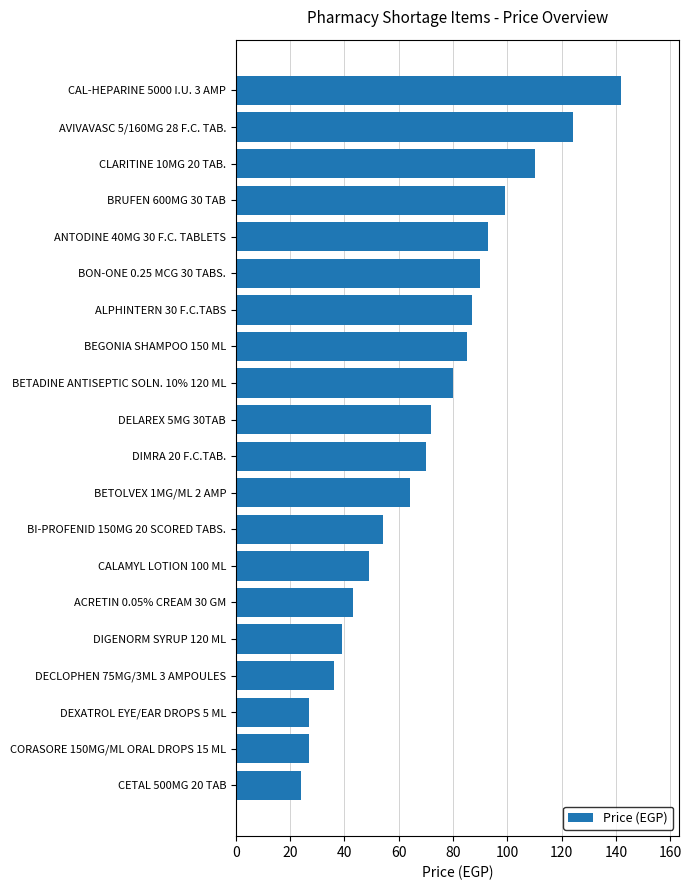

True or false: the data shows 11 at CALAMYL LOTION 100 ML.

False